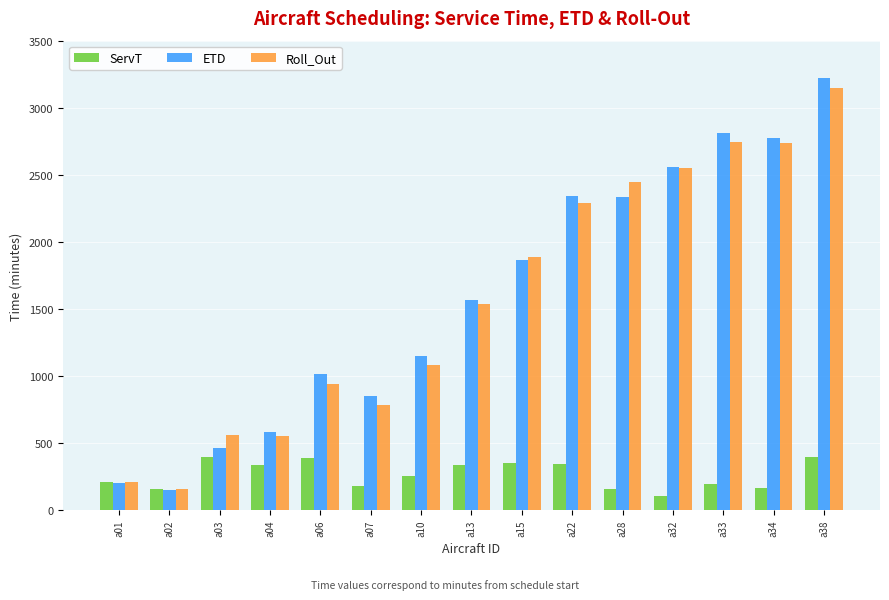

What is the smallest value displayed?

104.6